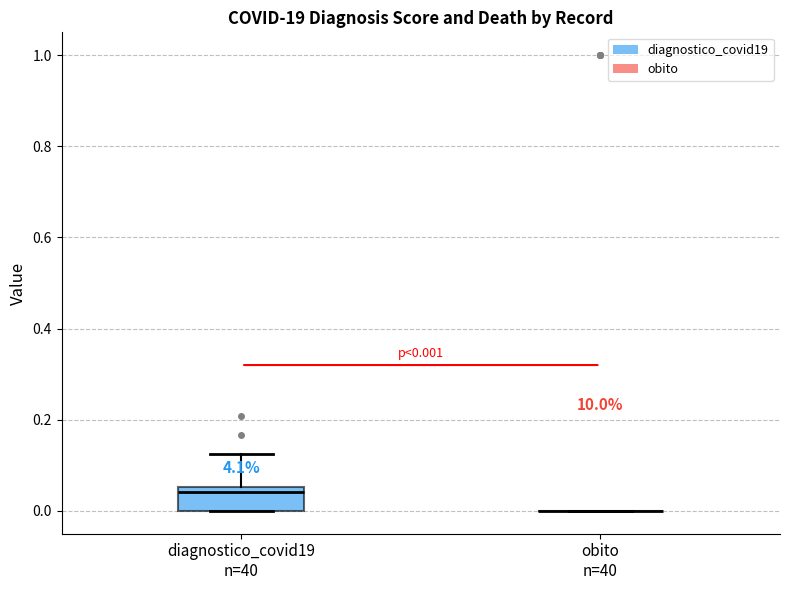

Comparing the boxes themselves (not the whiskers), which one is the tallest?

diagnostico_covid19 n=40